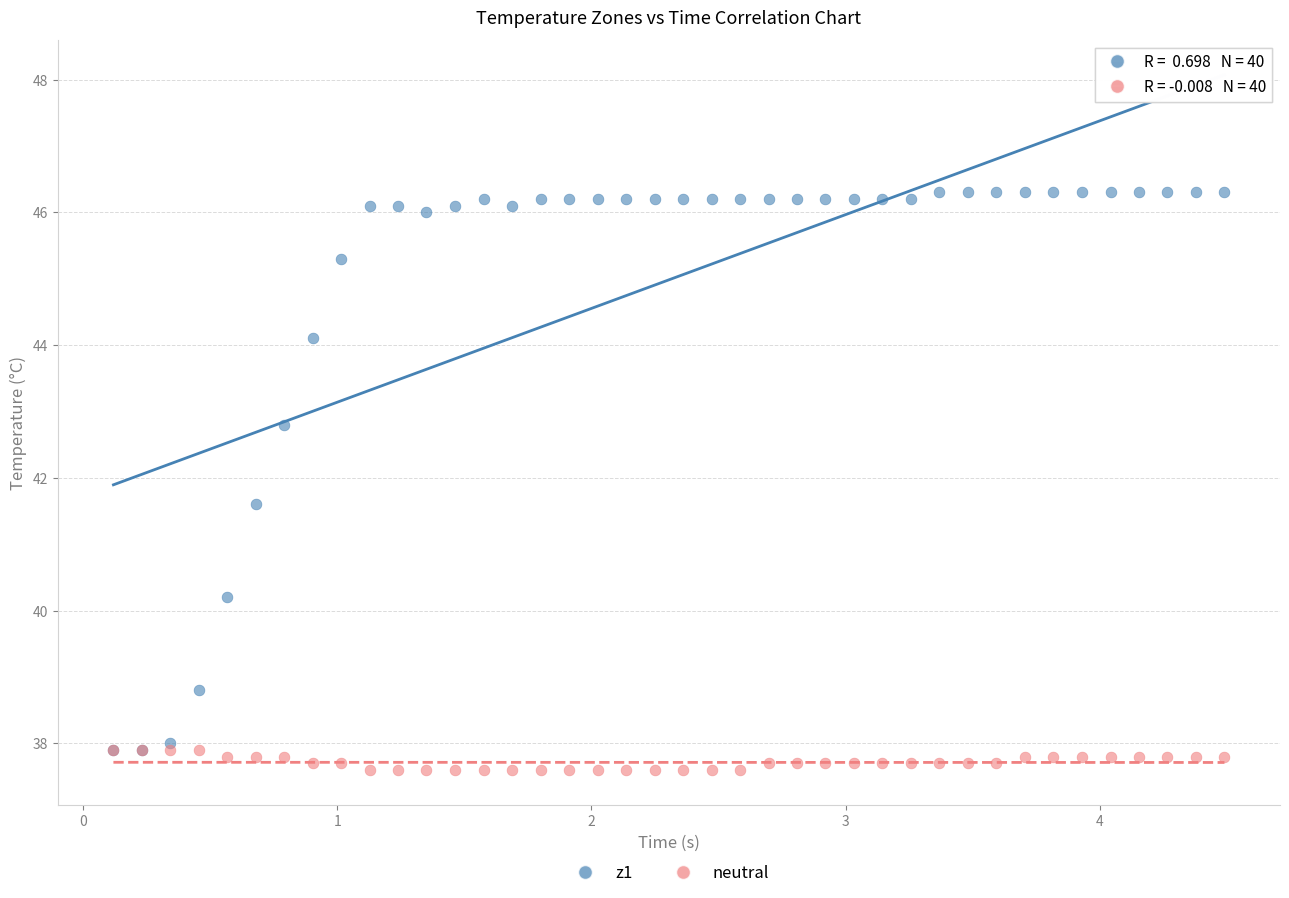

Which series reaches the minimum Y coordinate?

neutral